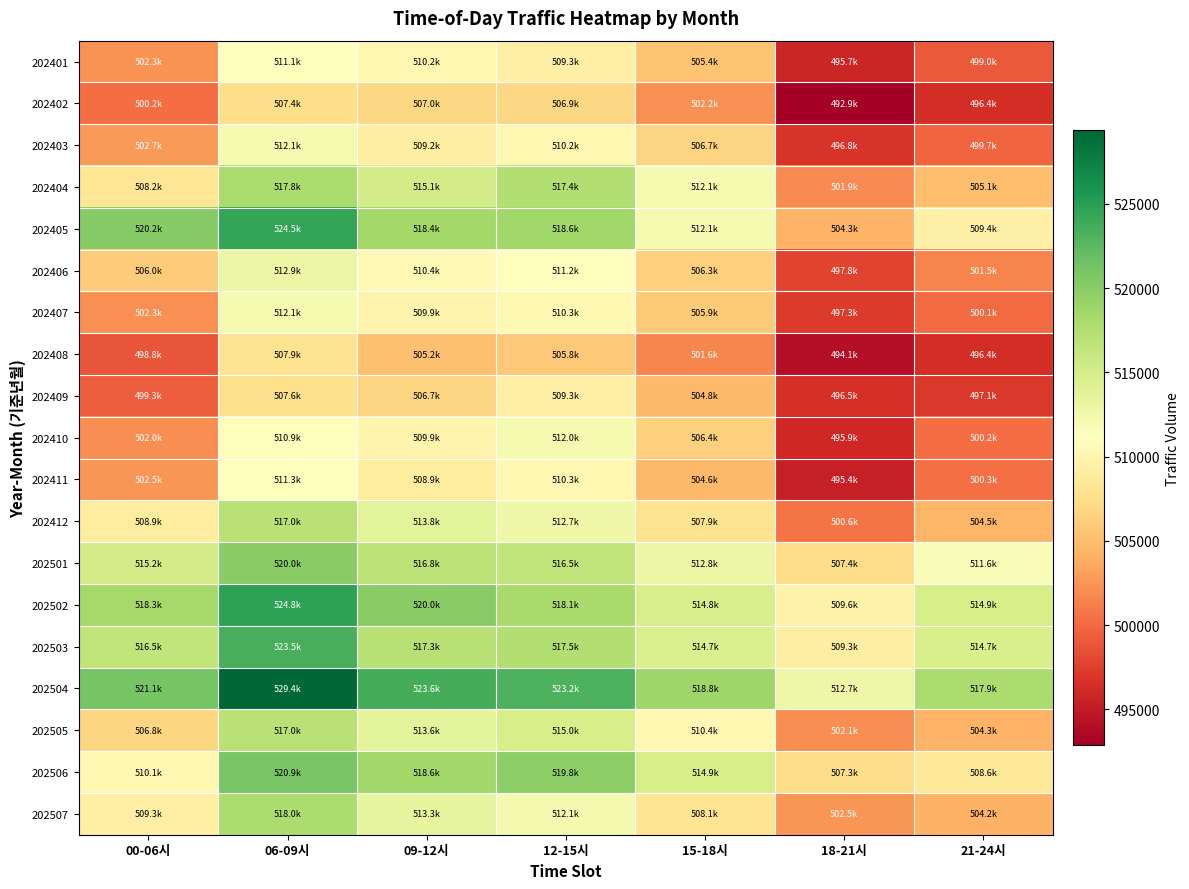

How many data points does each series have?

7